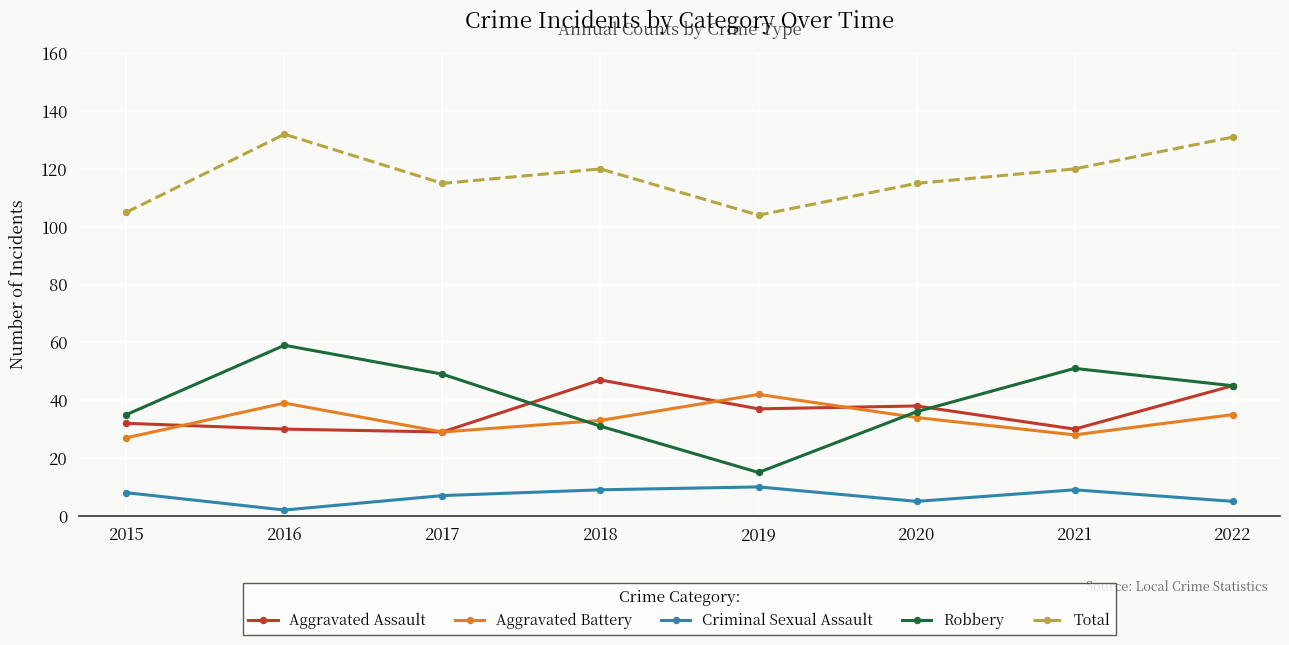

At which category does Robbery reach its first local peak?

2016